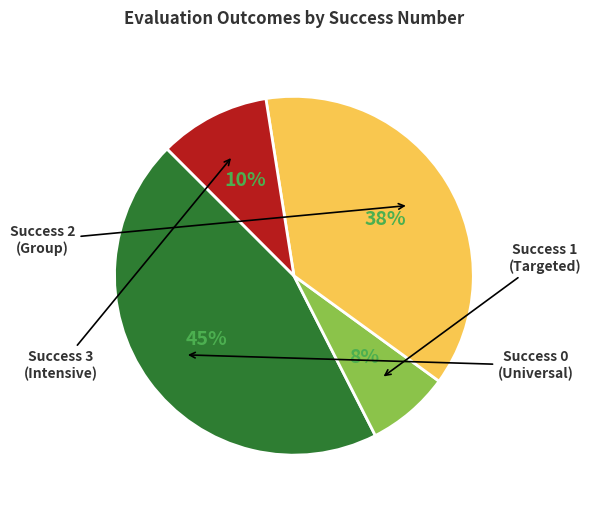

To the nearest percent, what is the average slice percentage?

25%